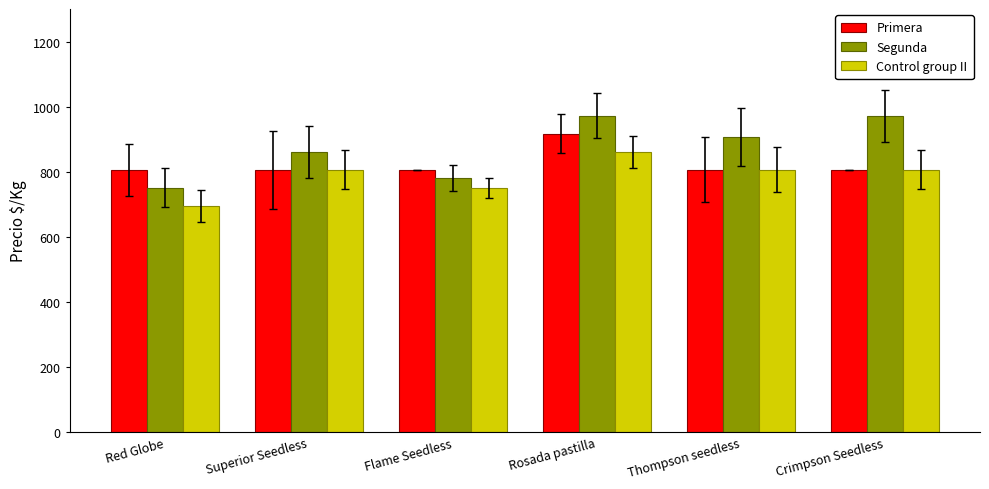

How many bars are there in total?

18